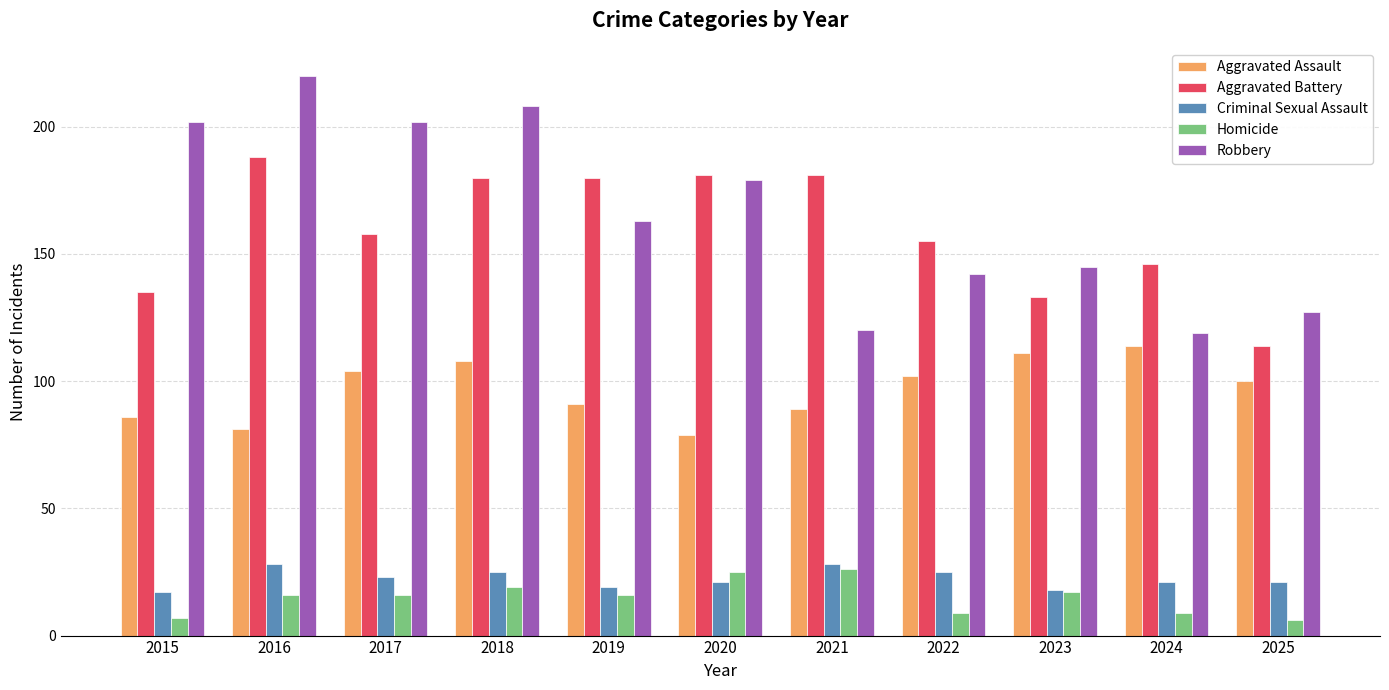

Which series has the widest spread of values?

Robbery